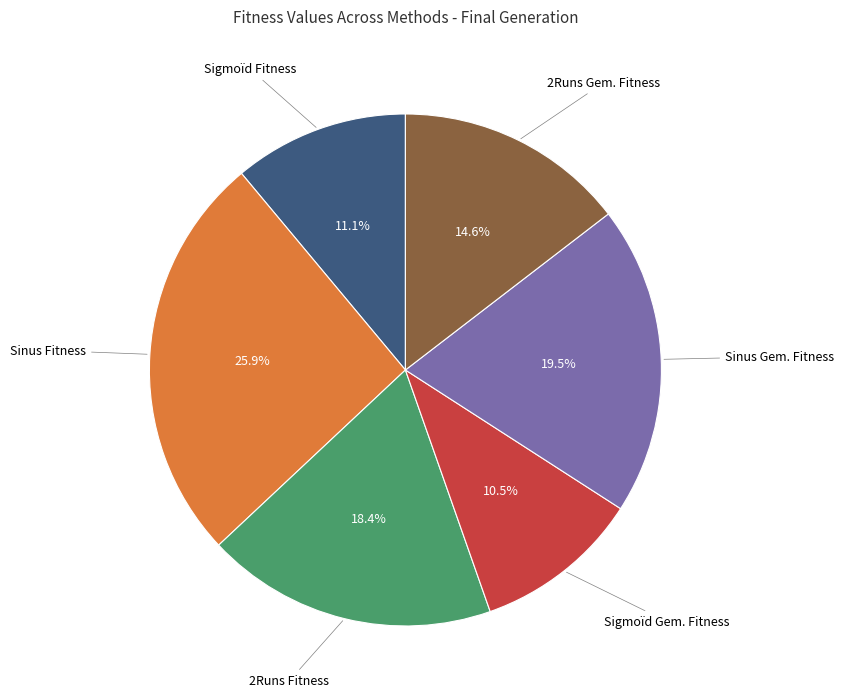

Does any single category account for the majority?

No